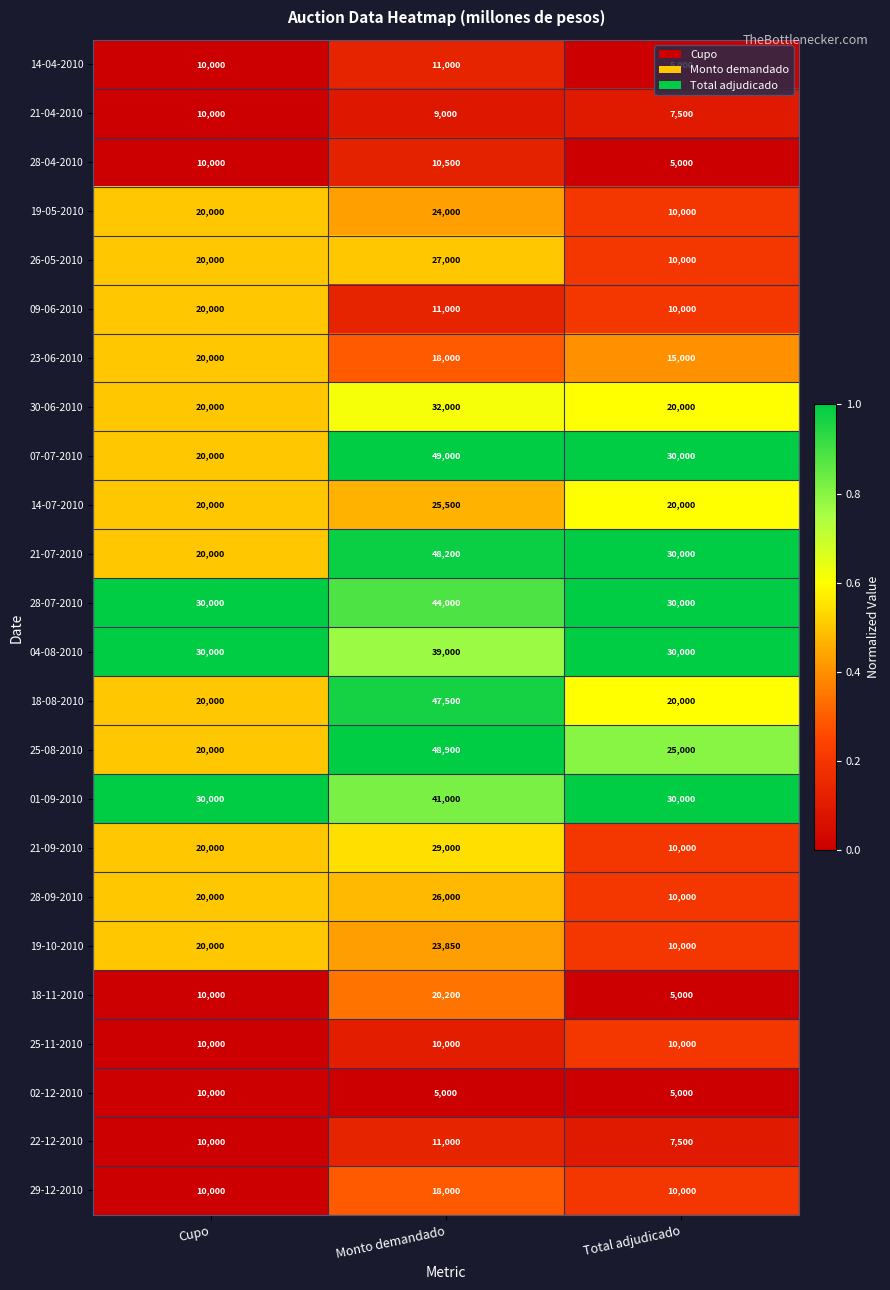

What is the spread (max minus min) of values at Cupo?

20000